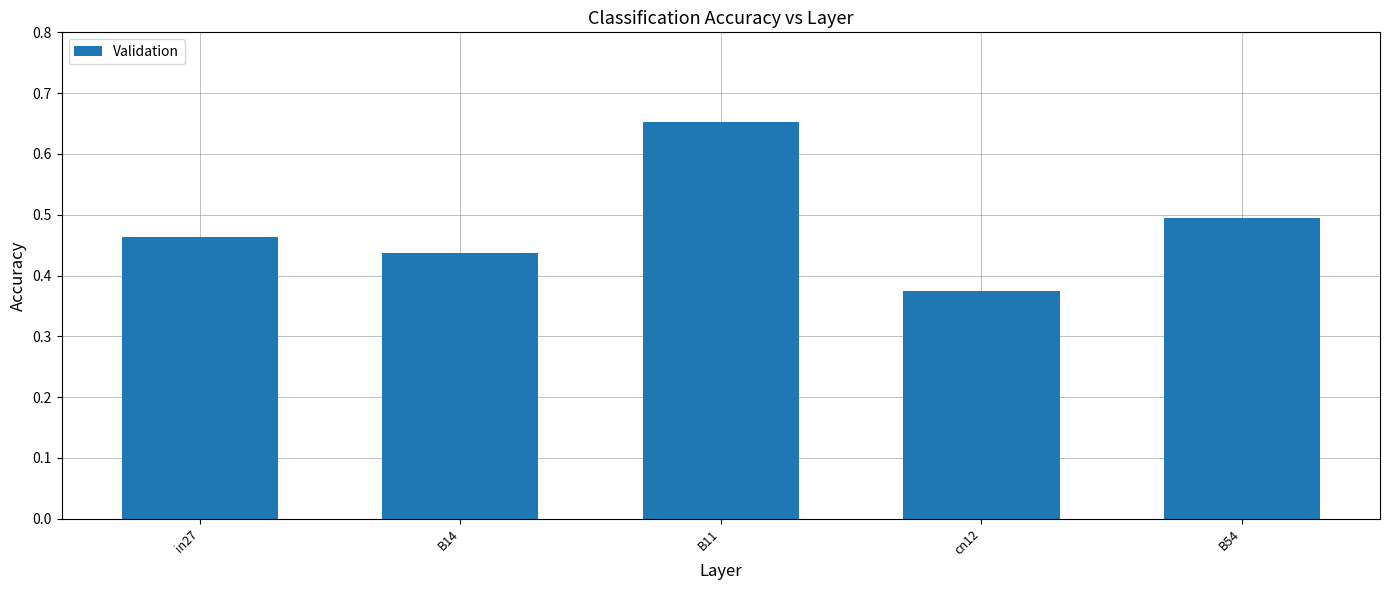

What is the difference between the maximum and minimum values?

0.3